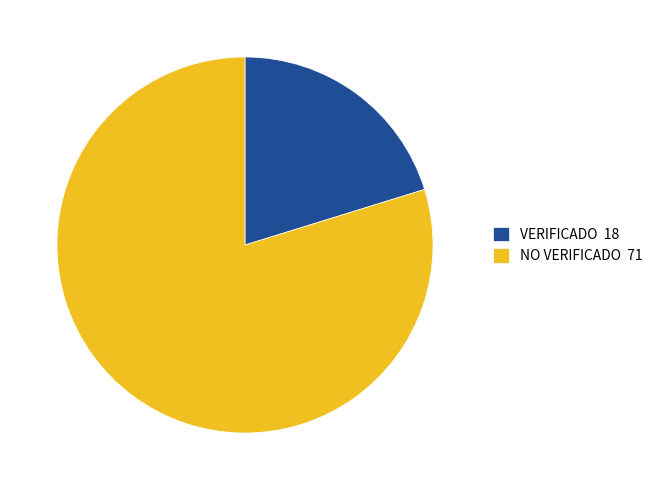

How many segments does this pie chart have?

2